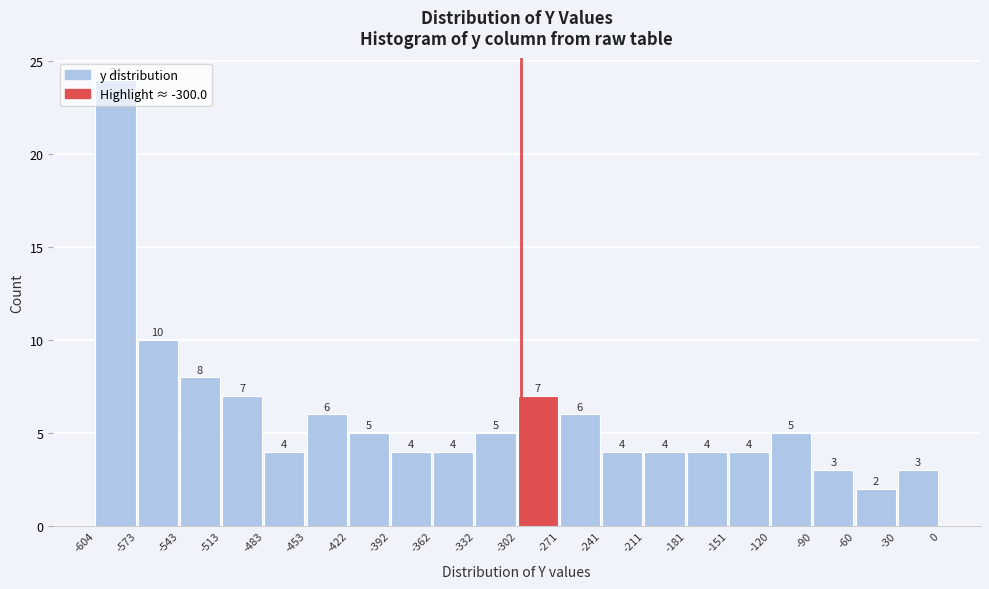

Reading left to right, transcribe this chart: for each bar, give the range it covers on the x-axis and its height.

-604 to -573: 24
-573 to -543: 10
-543 to -513: 8
-513 to -483: 7
-483 to -453: 4
-453 to -422: 6
-422 to -392: 5
-392 to -362: 4
-362 to -332: 4
-332 to -302: 5
-302 to -271: 7
-271 to -241: 6
-241 to -211: 4
-211 to -181: 4
-181 to -151: 4
-151 to -120: 4
-120 to -90: 5
-90 to -60: 3
-60 to -30: 2
-30 to 0: 3